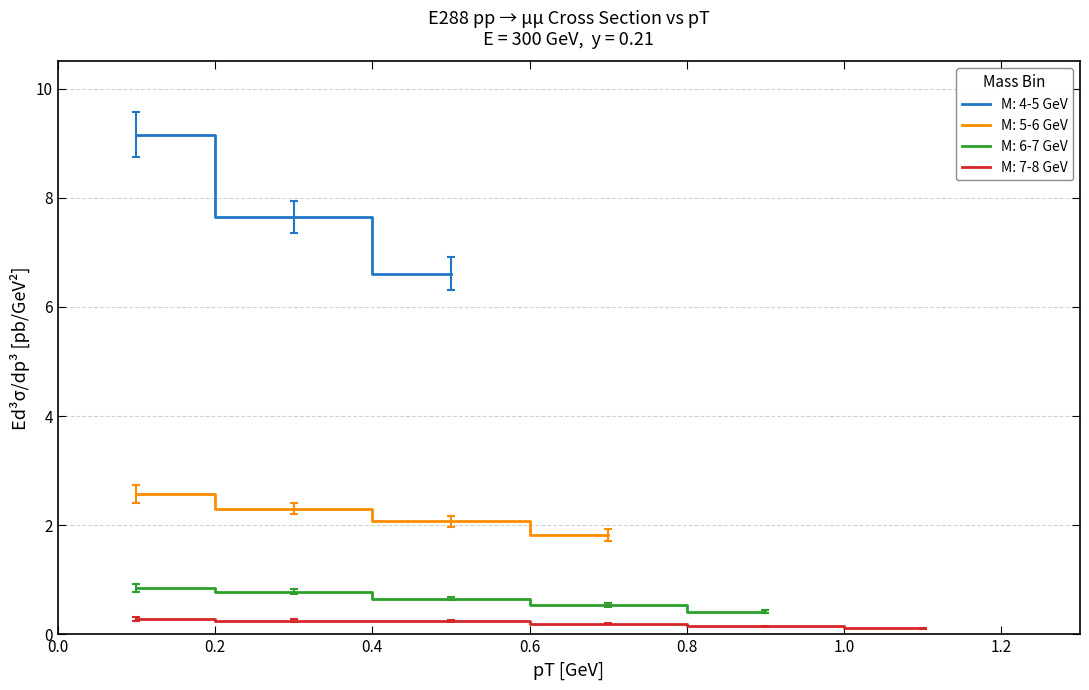

How many values in the bin3_c series exceed 0?

5